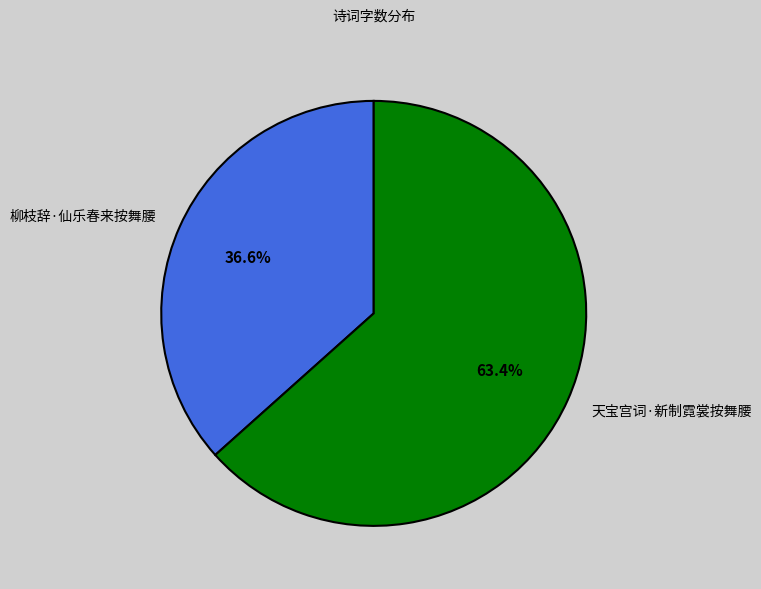

Do 天宝宫词·新制霓裳按舞腰 and 柳枝辞·仙乐春来按舞腰 together represent more than half of the pie?

Yes